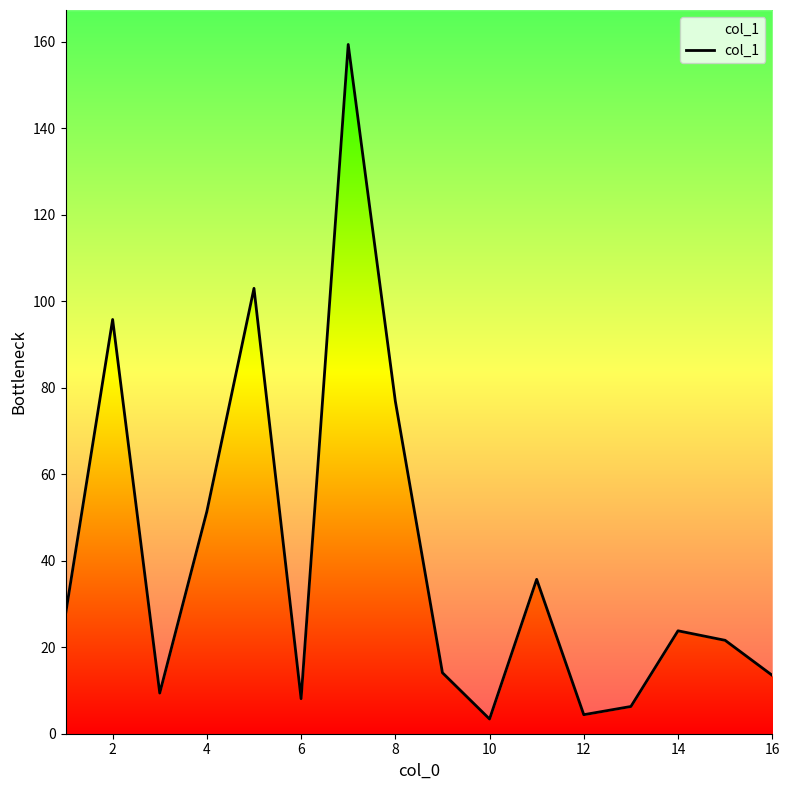

Where is the first local maximum?

2